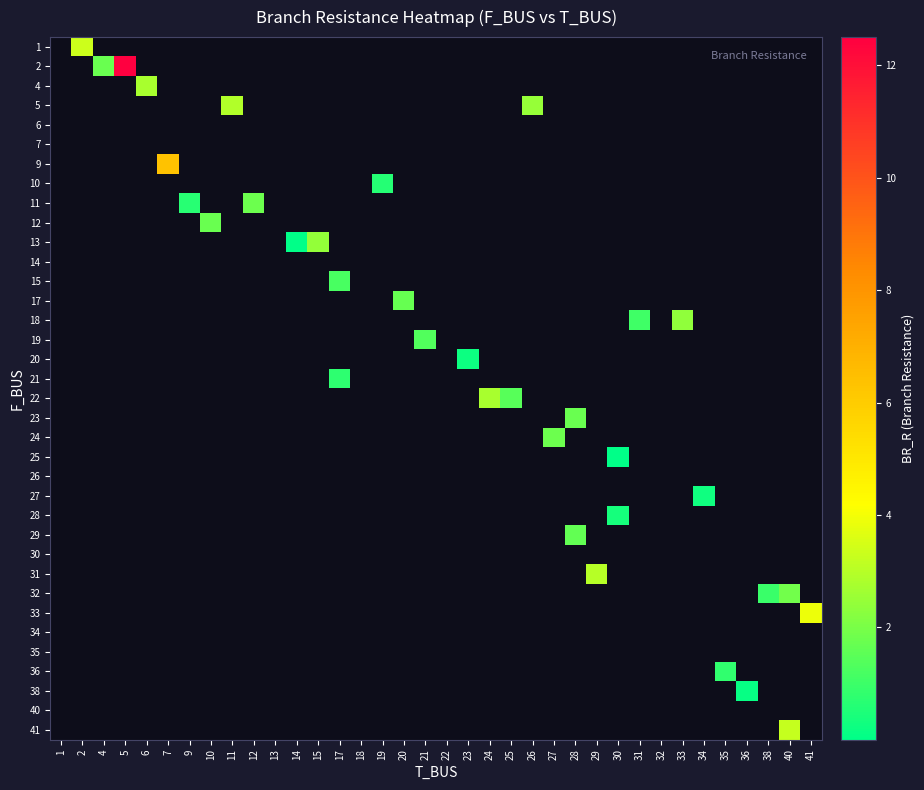

Between 9 and 22, which is larger?

22